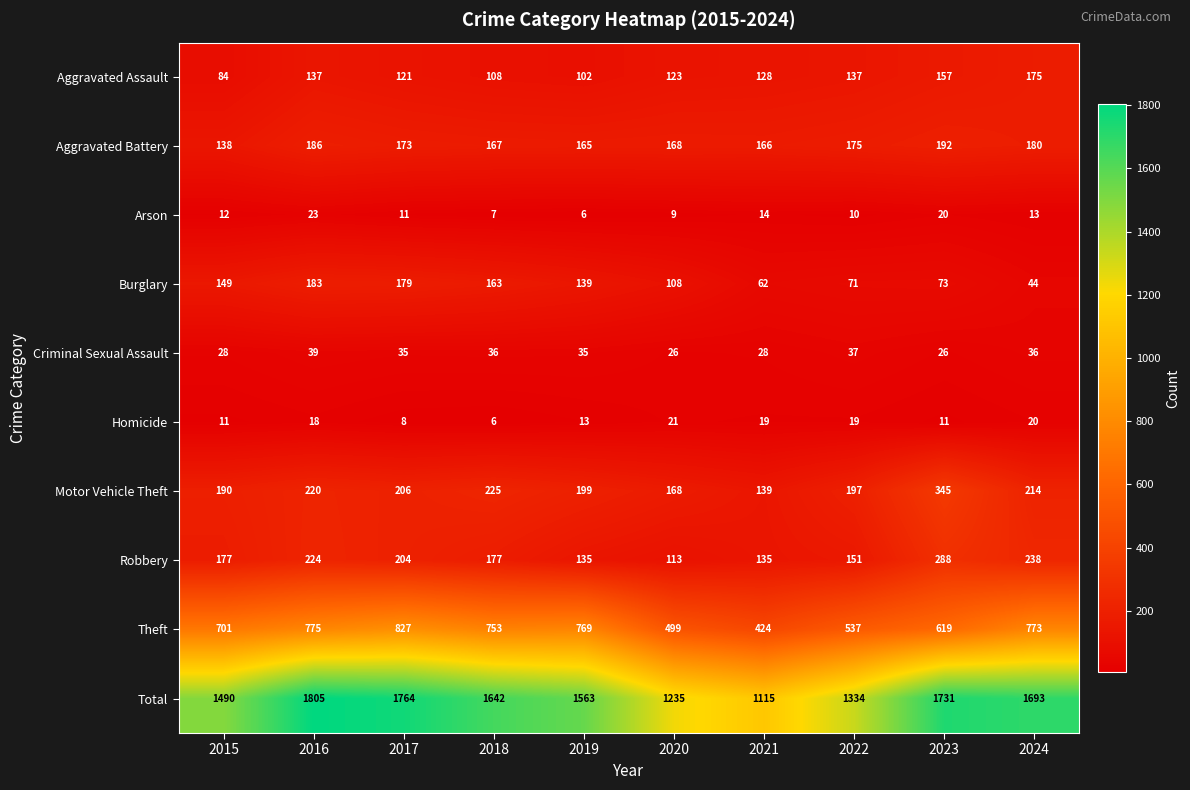

Which series changed the most between 2019 and 2021?

Total